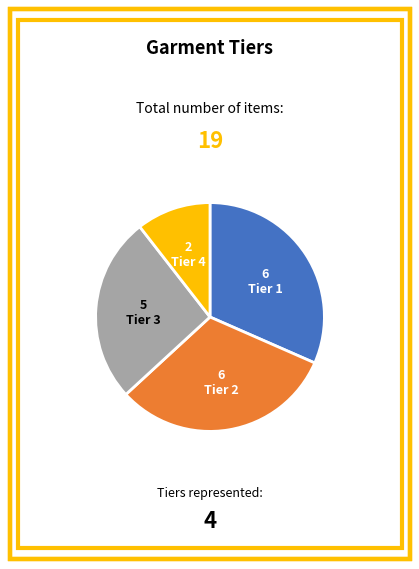

Is there a majority slice in this chart?

No